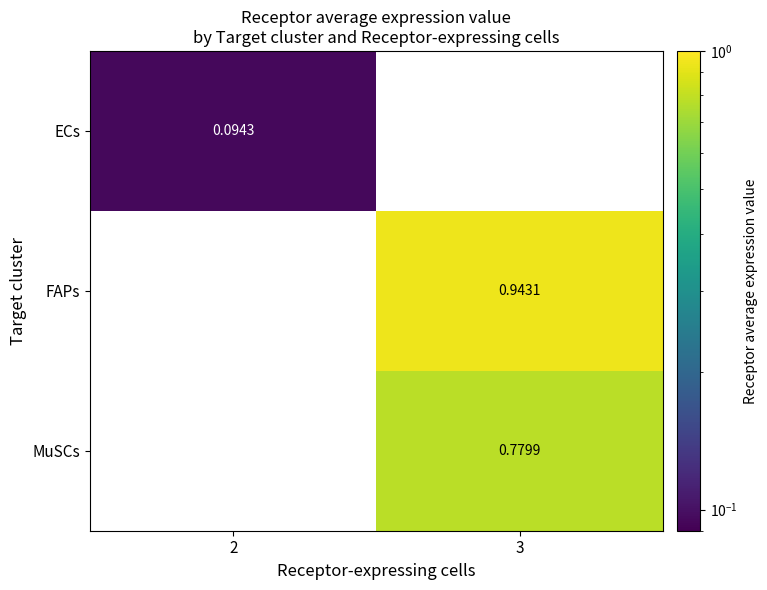

Which series has the largest range (max minus min)?

ECs